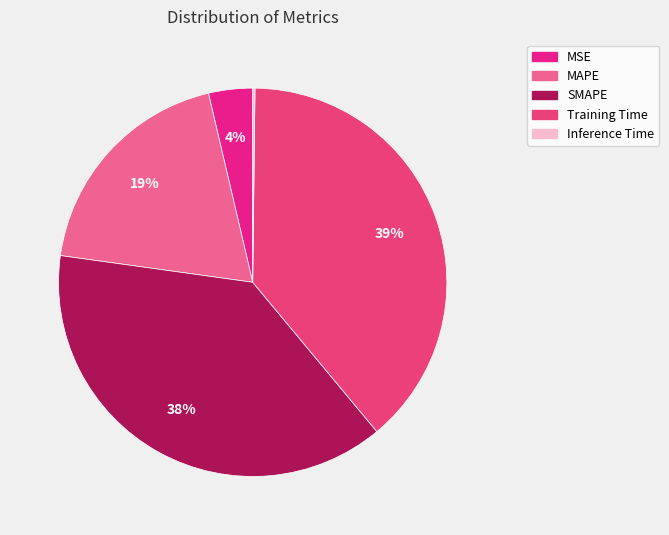

Does any single category account for the majority?

No